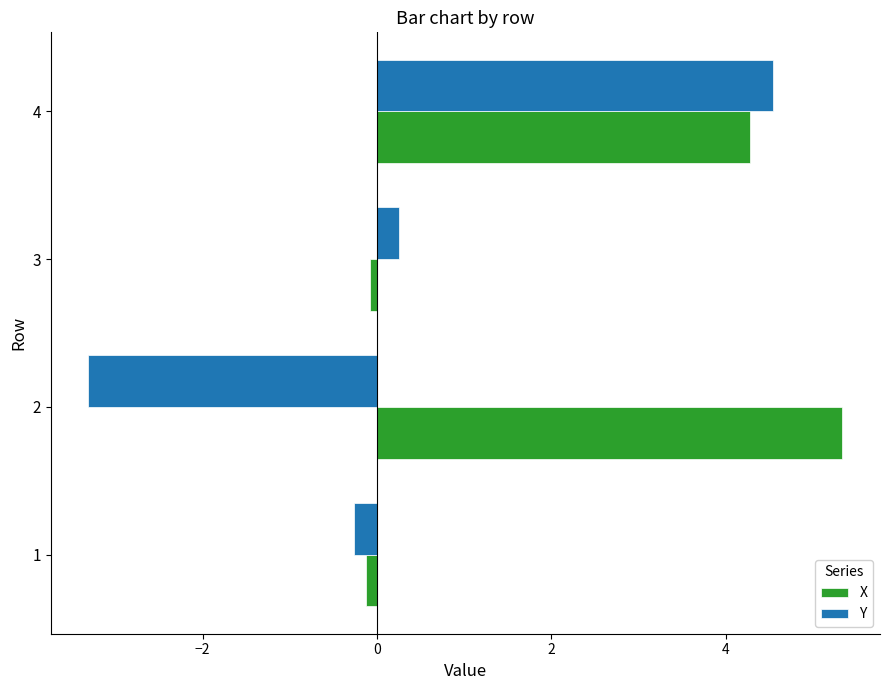

List the series in order of their overall mean, lowest first.

Y, X